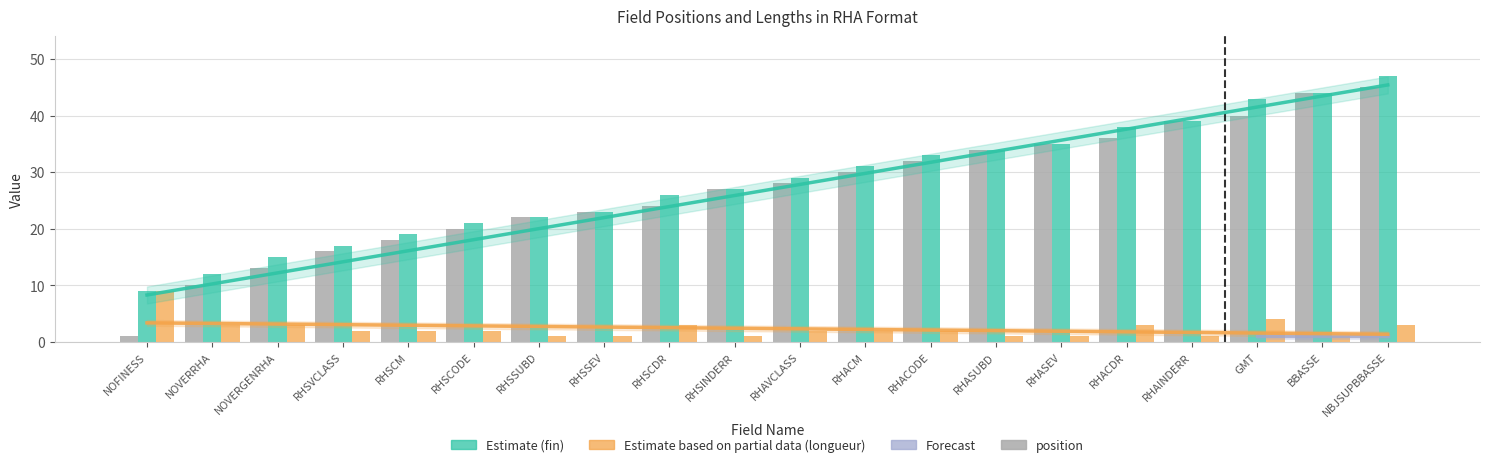

Which series changed the most between RHSCDR and RHAINDERR?

position